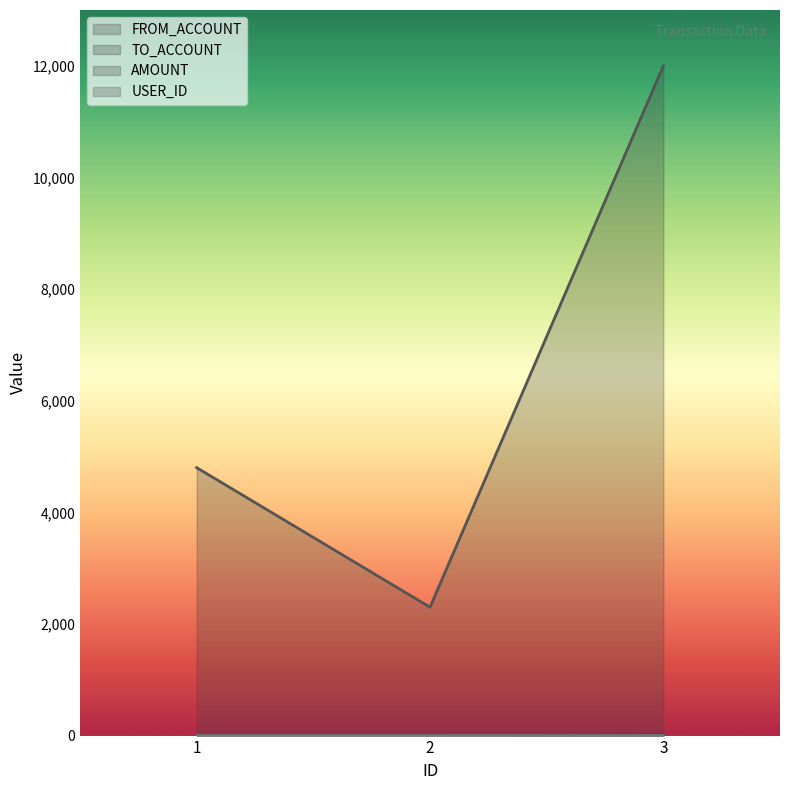

What is the difference between the maximum and second lowest values in the FROM_ACCOUNT series?

3